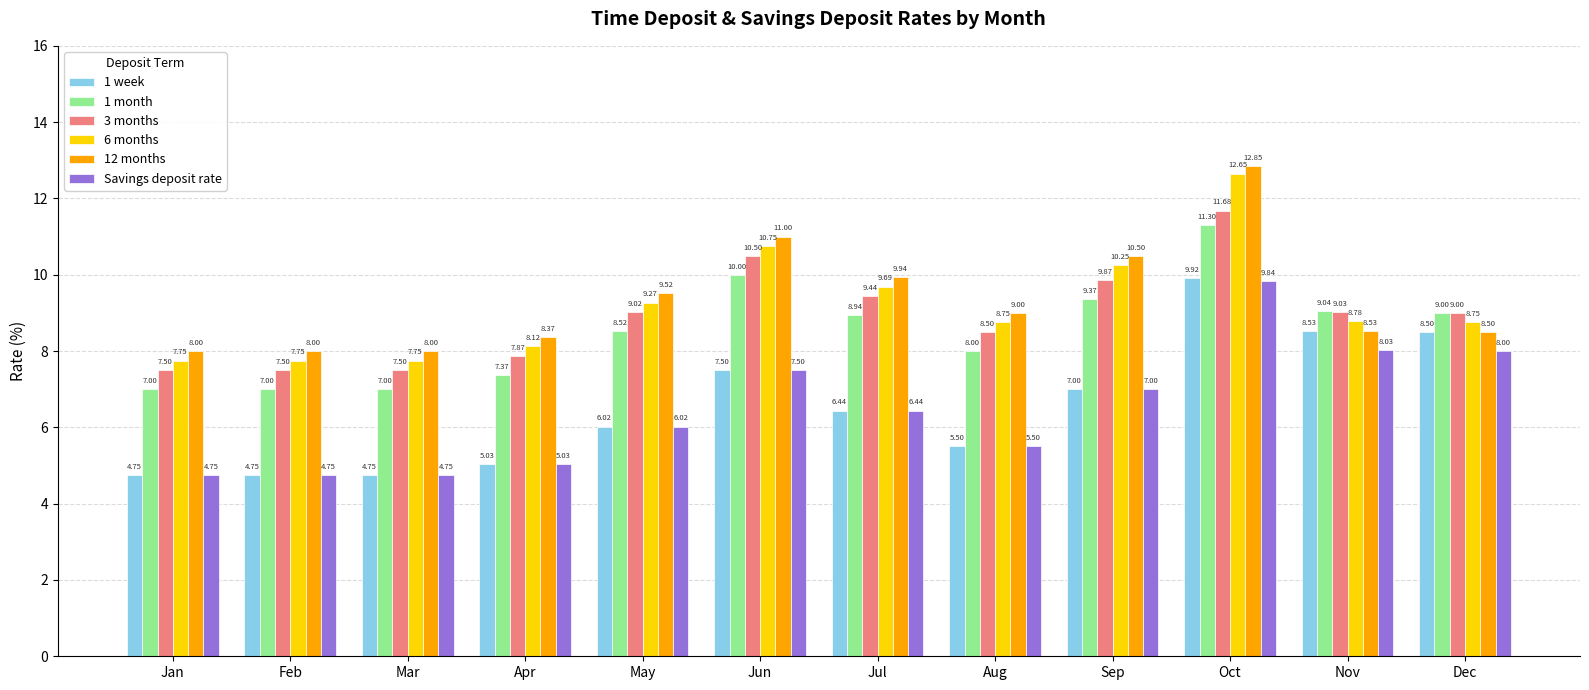

The value of 3 months at Aug is 4.0. True or false?

False